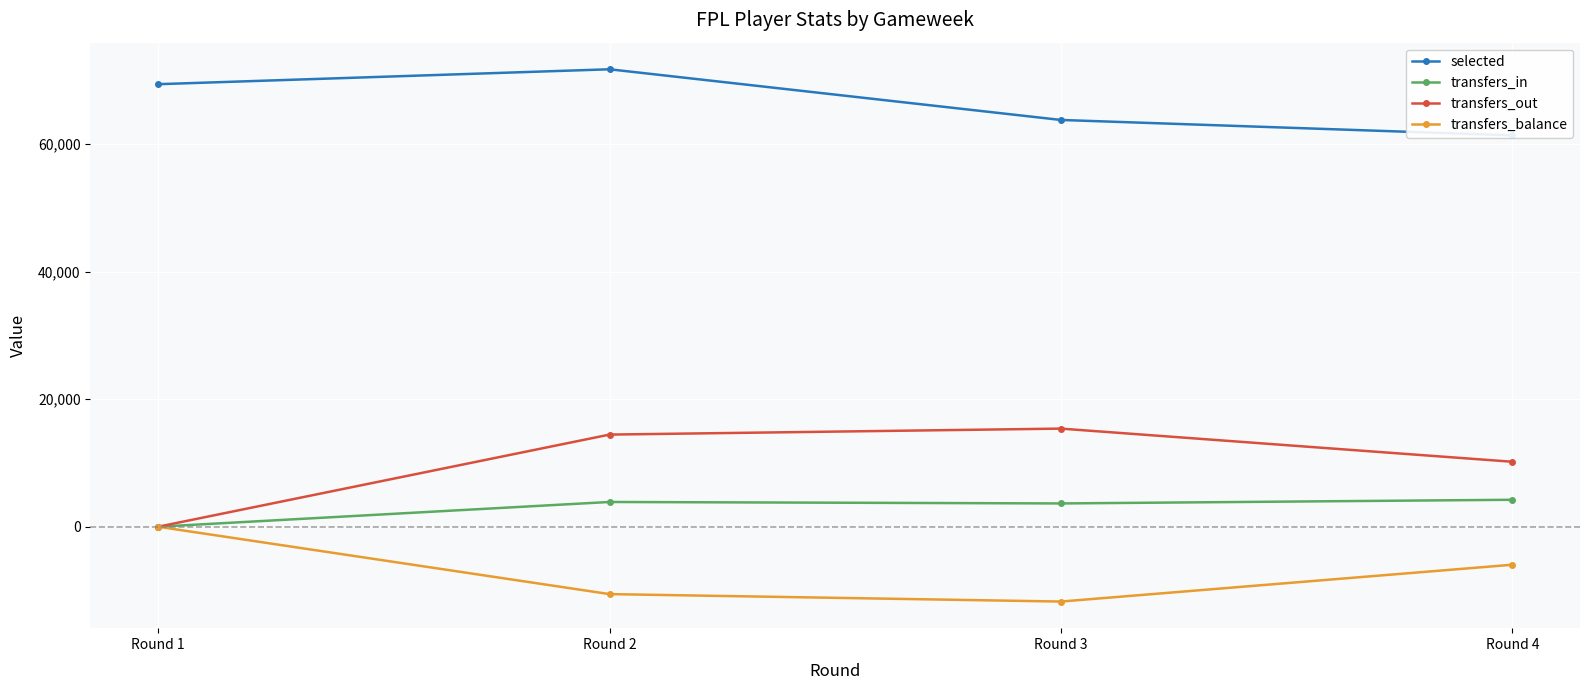

Reading right to left, extract all data points from this chart.

selected: 61342	63756	71699	69362
transfers_in: 4225	3649	3879	0
transfers_out: 10183	15378	14441	0
transfers_balance: -5958	-11729	-10562	0